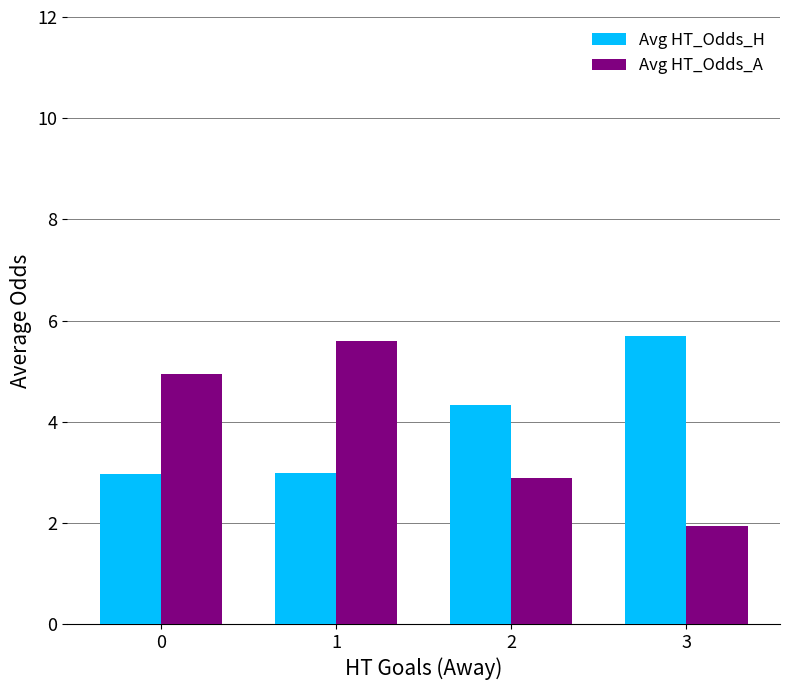

What is the average value of the Avg HT_Odds_A series?

3.8